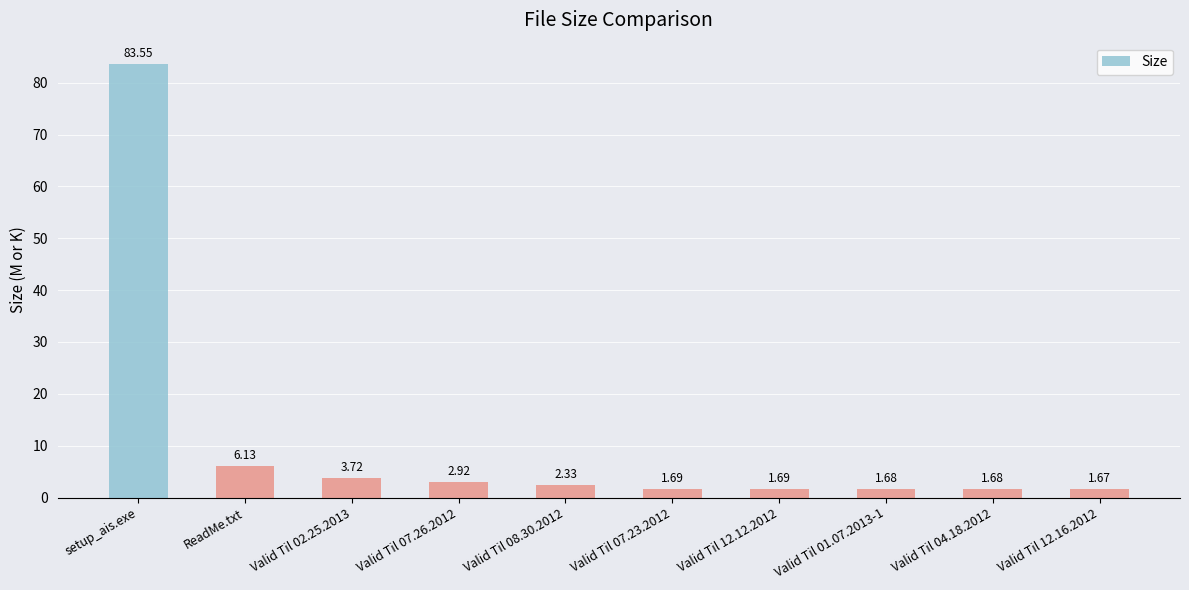

How many values are below 2?

5